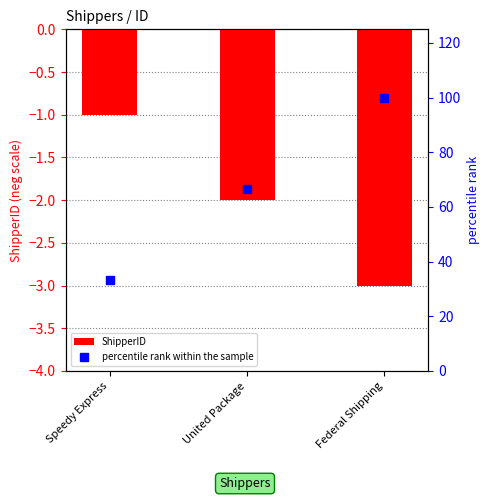

What is the approximate value of percentile rank within the sample at United Package?

66.7